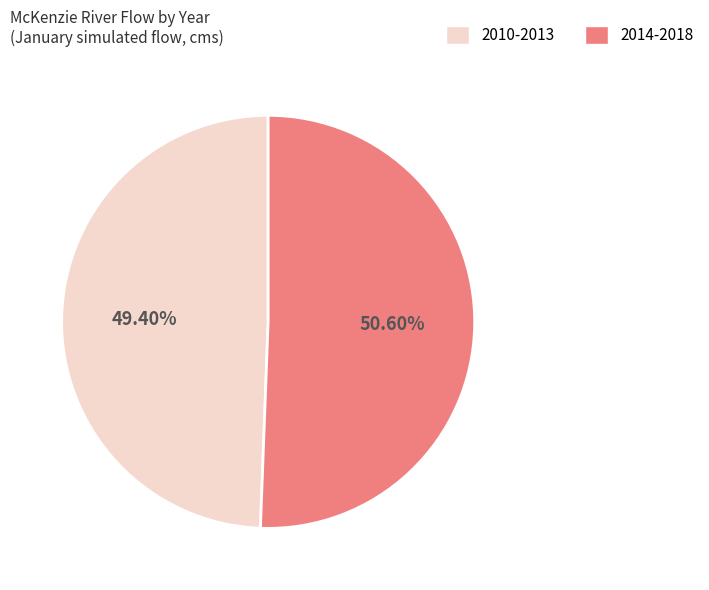

What is the ratio of the value at 2014-2018 to the value at 2010-2013?

1.0